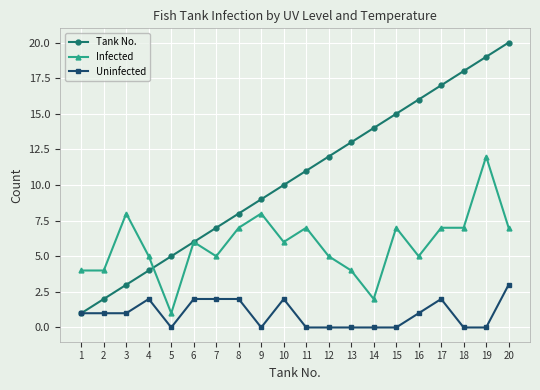

Rank the categories by Tank No. value from highest to lowest.

20, 19, 18, 17, 16, 15, 14, 13, 12, 11, 10, 9, 8, 7, 6, 5, 4, 3, 2, 1